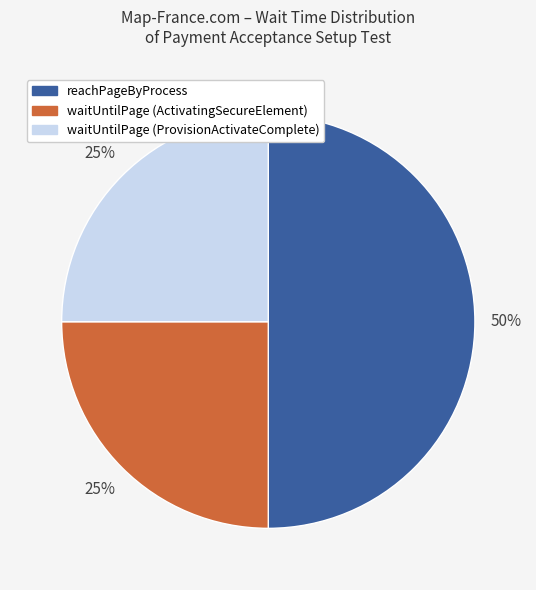

To the nearest percent, what is the difference between the largest and smallest slice percentages?

25%